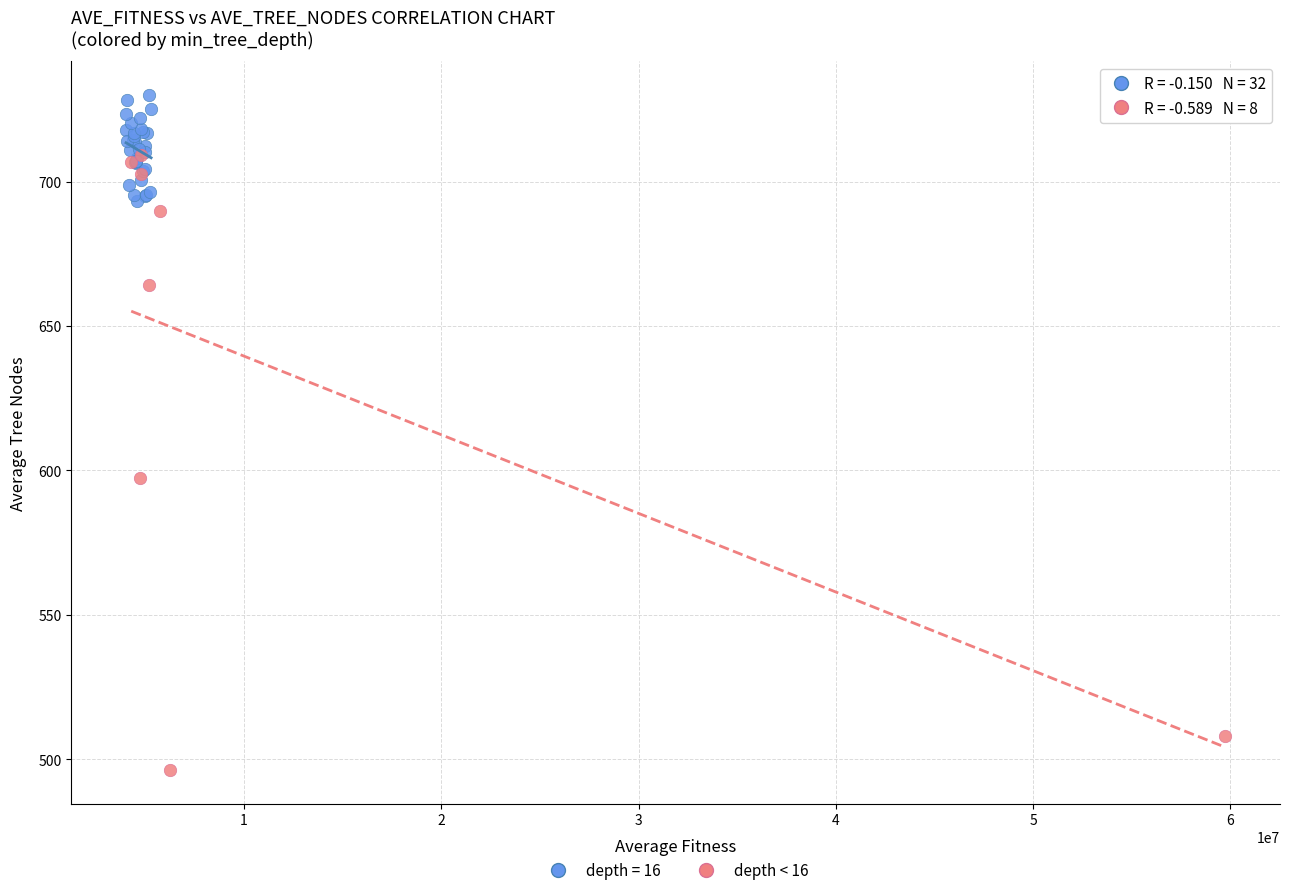

Which series has the widest spread of Y values?

depth < 16